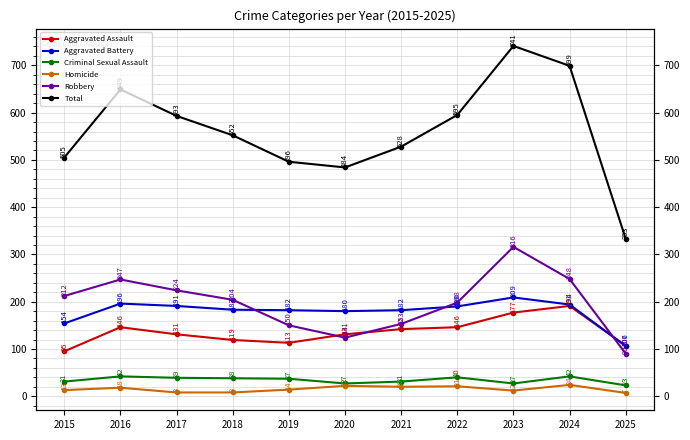

What is the smallest value displayed?

7